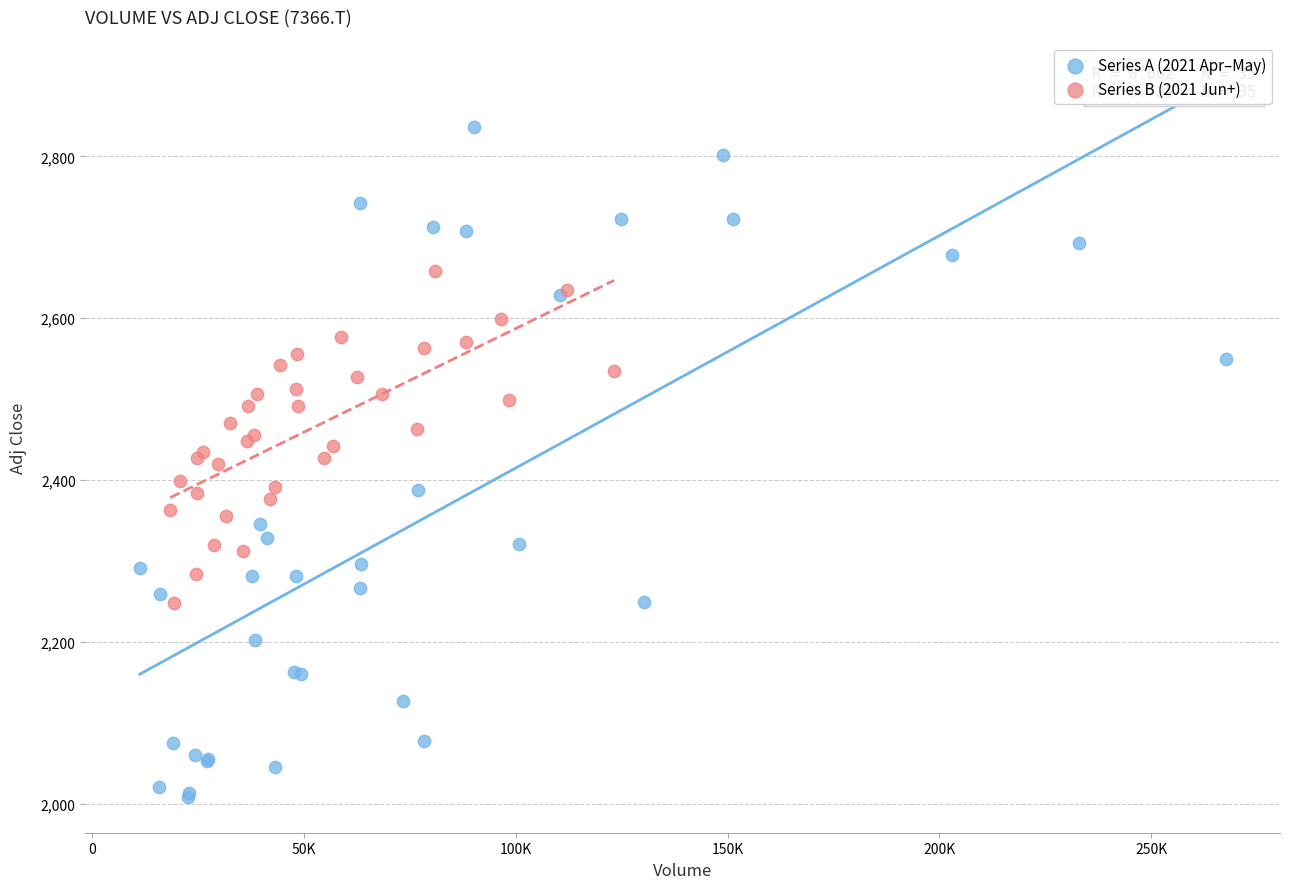

Which series contains the lowest Y value?

Series A (2021 Apr–May)